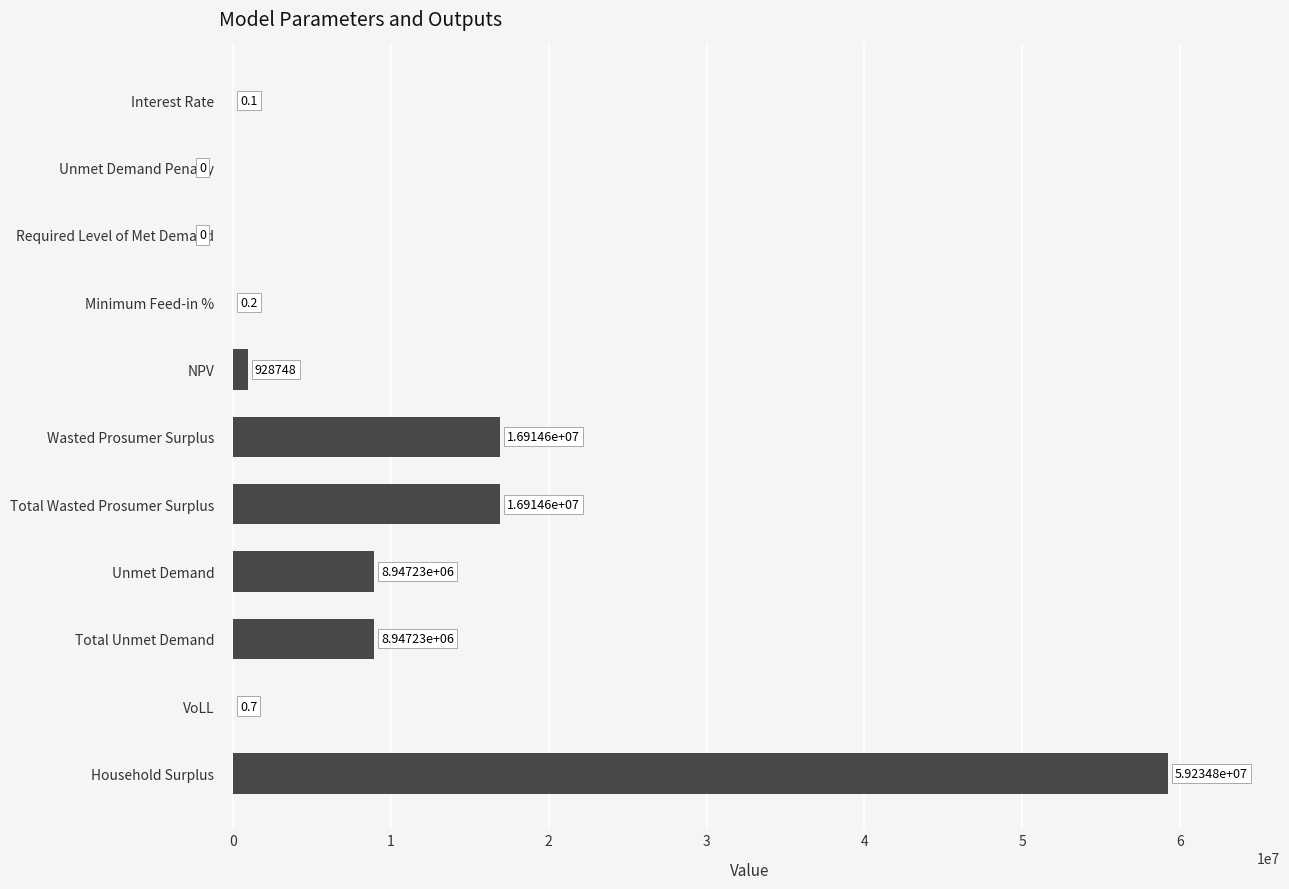

Which has a higher value, Interest Rate or VoLL?

VoLL